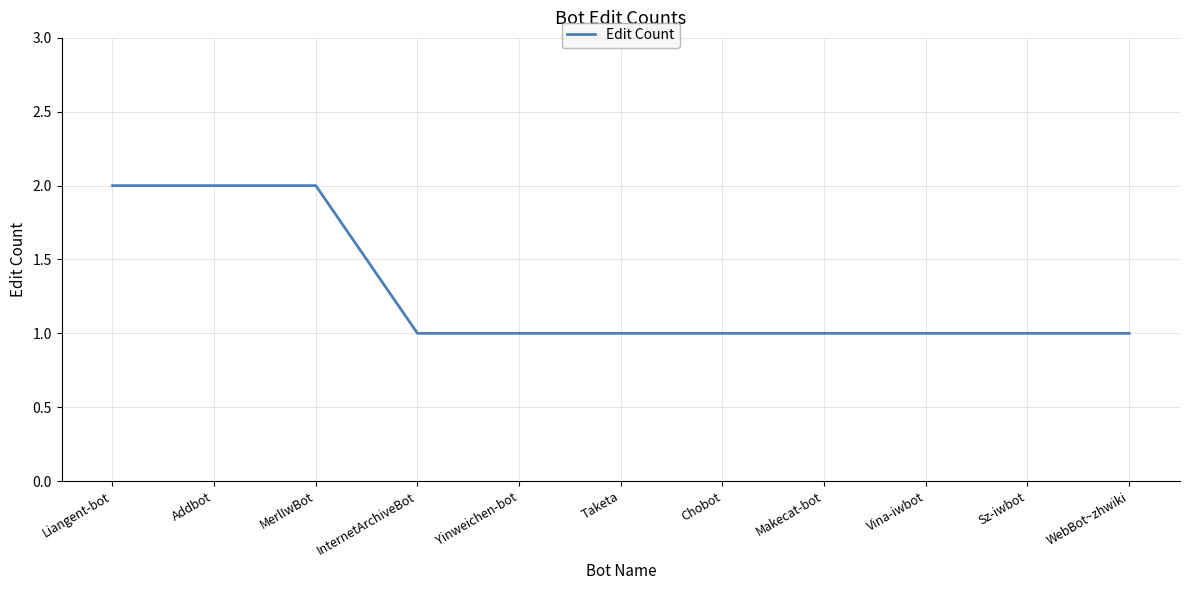

True or false: the data shows 2 at Vina-iwbot.

False